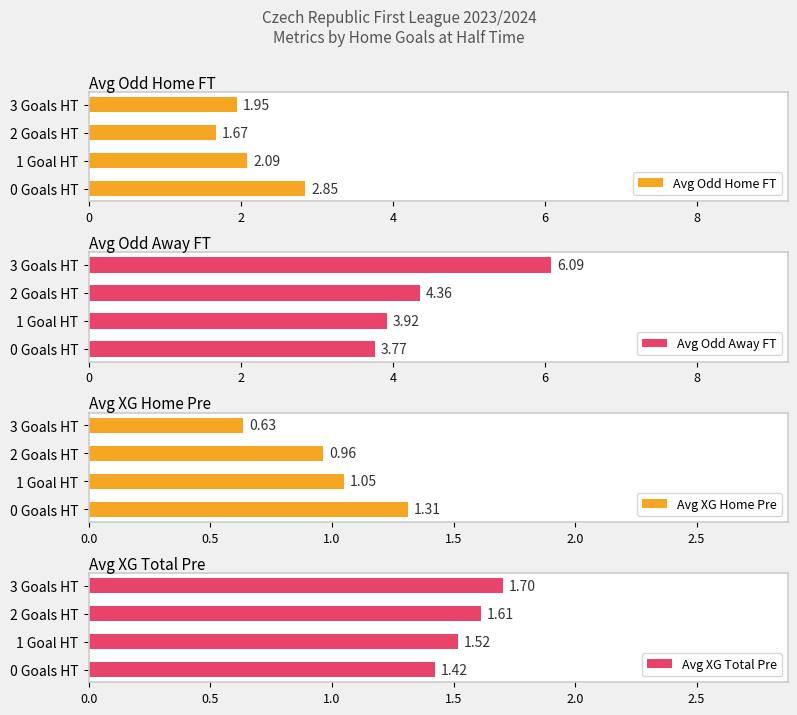

Does the chart contain stacked bars?

No